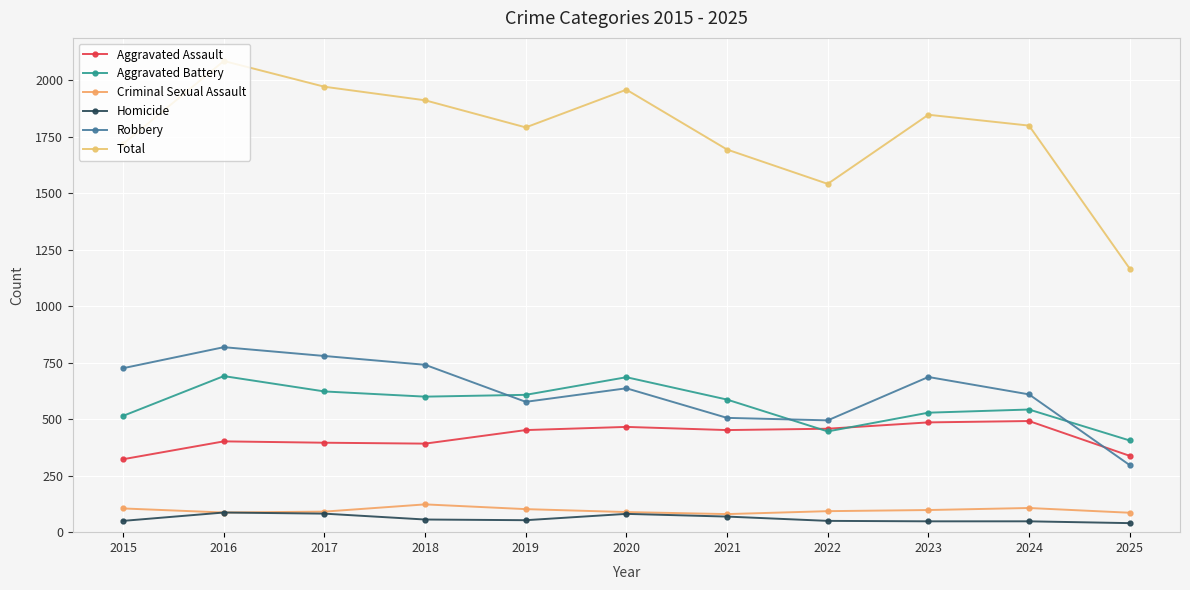

True or false: Criminal Sexual Assault and Aggravated Assault cross at least once.

False